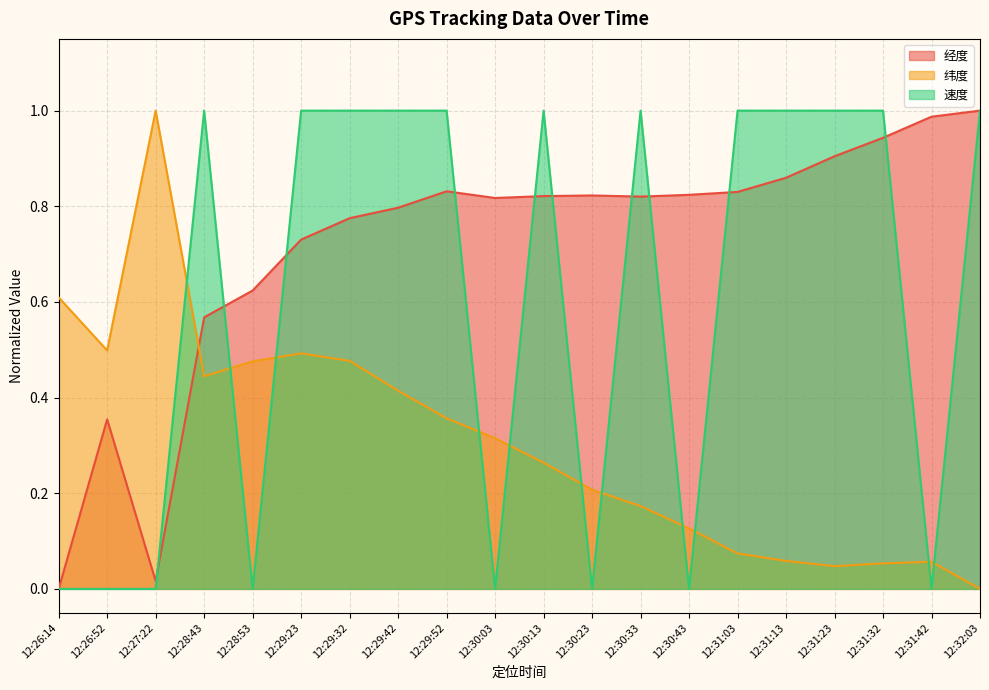

In 纬度, how many points are lower than both neighbors (excluding endpoints)?

3